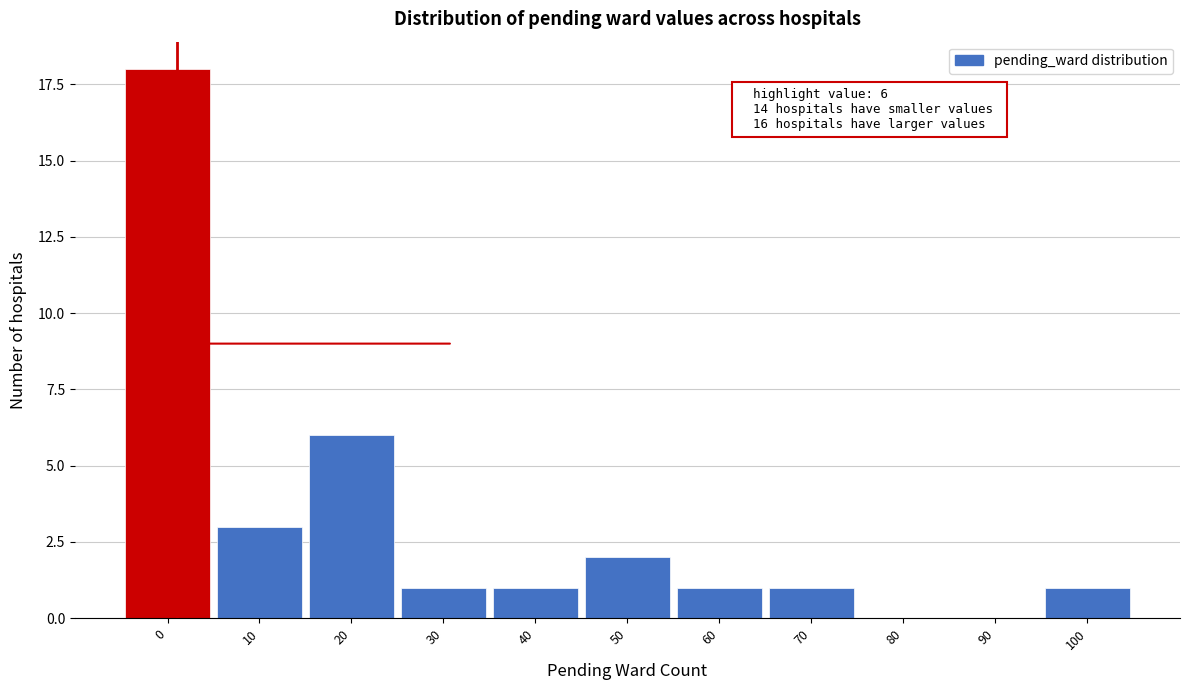

Read the value at 10, to the nearest 5.

5